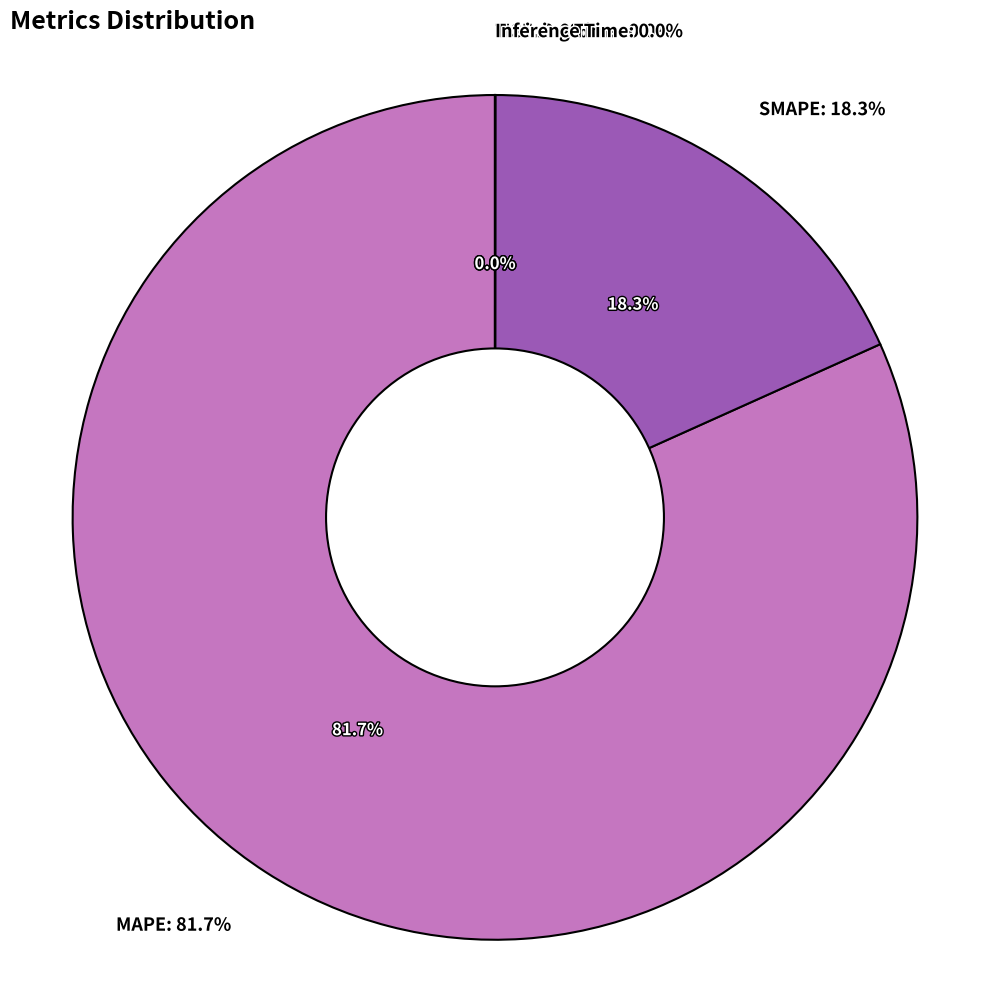

Is it true that Training Time is 15% of the pie?

False